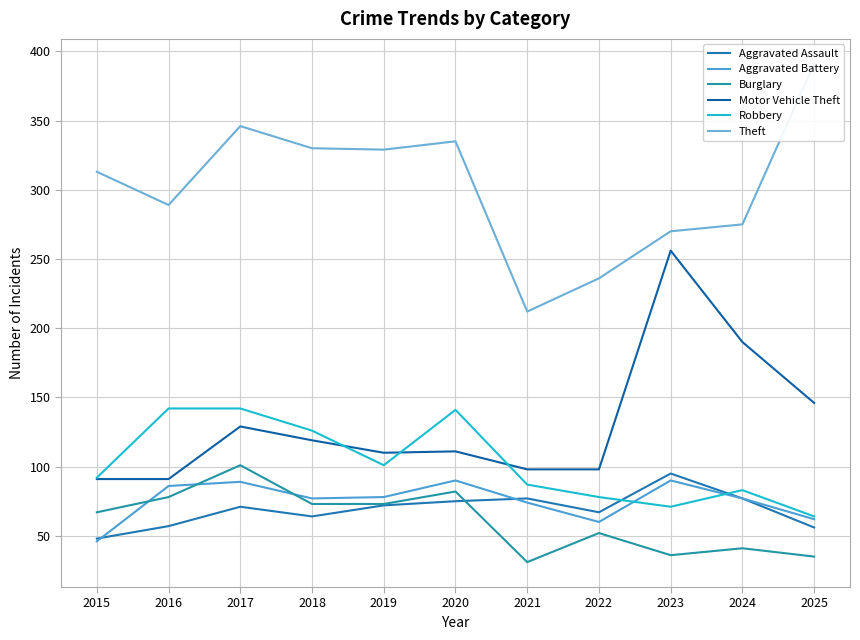

True or false: Theft has a value of 330 at 2018.

True